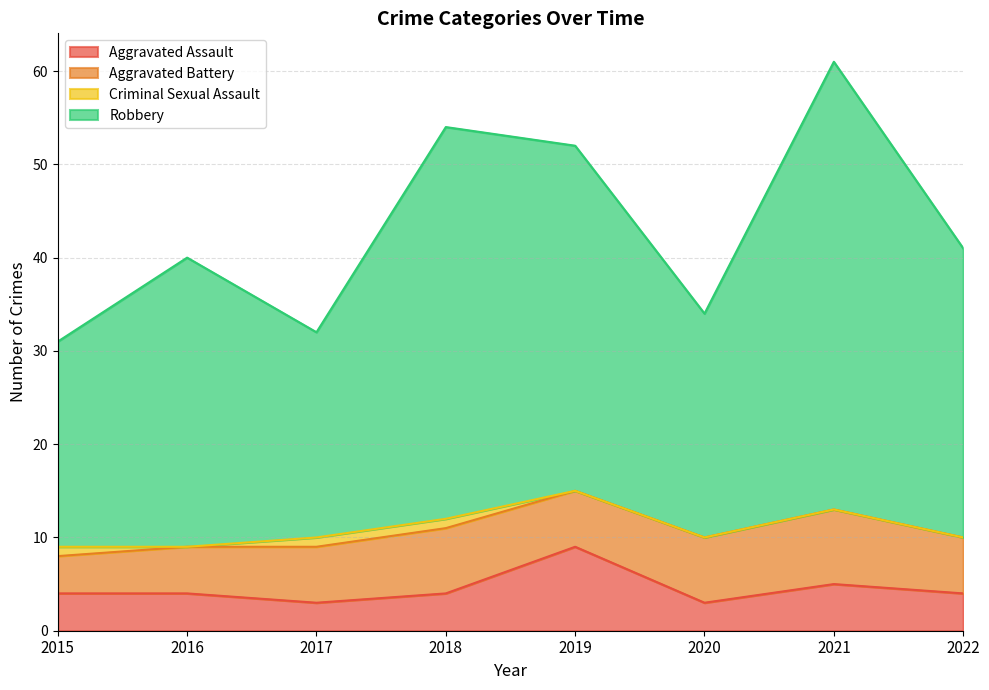

True or false: Aggravated Assault has more than 0 points higher than both neighbors.

True